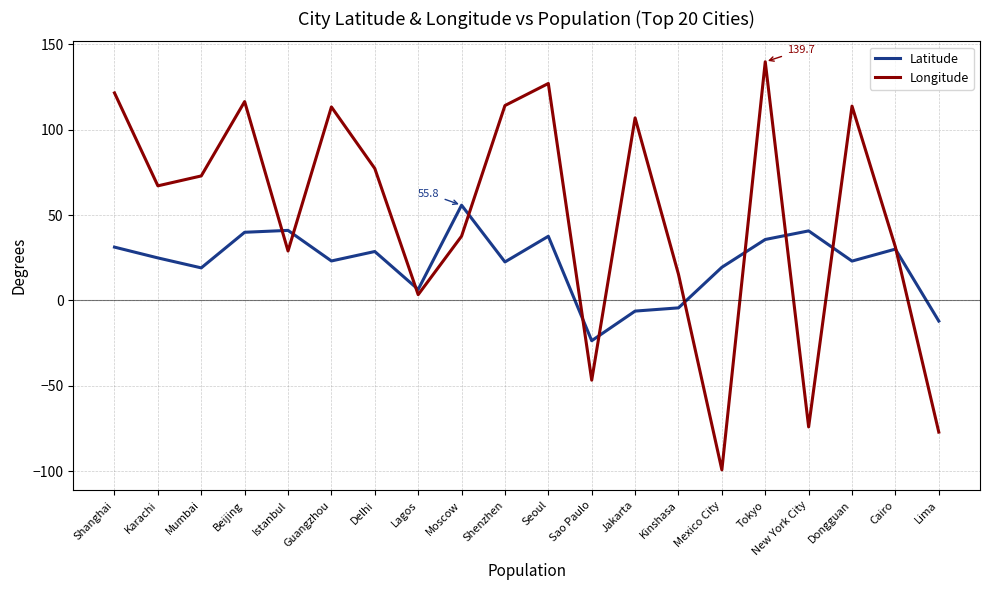

In Latitude, how many points are higher than both neighbors (excluding endpoints)?

6